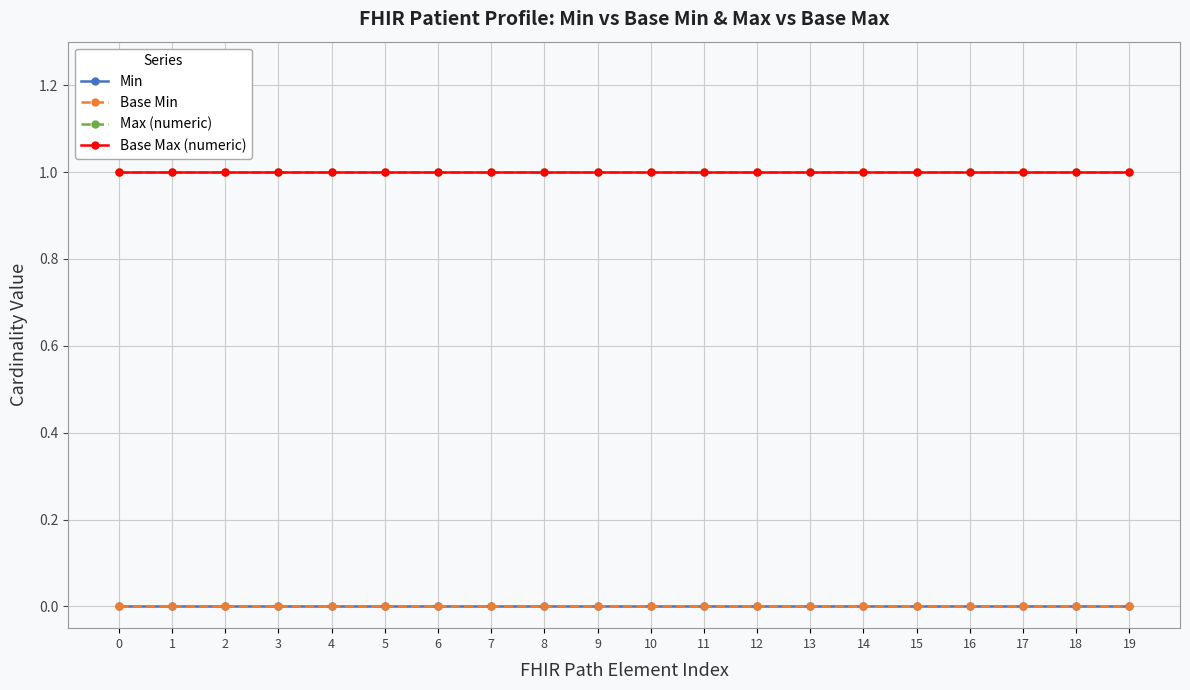

Is this an area chart (filled region under the line)?

No